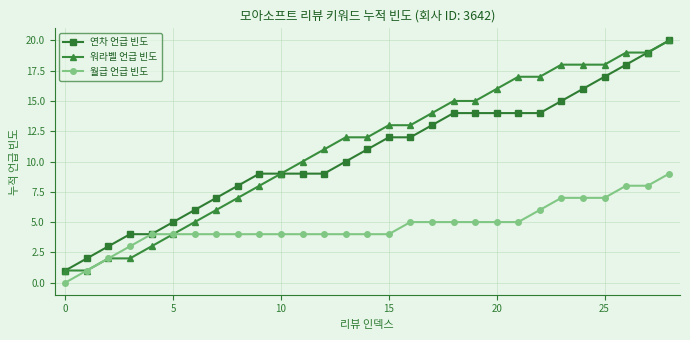

What is the greatest value displayed?

20